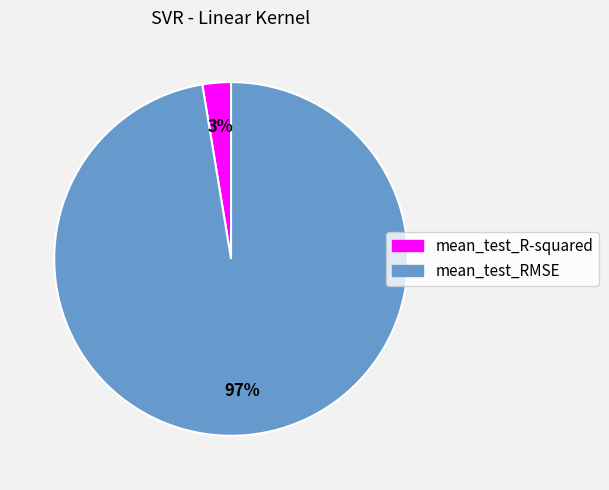

What is the smallest slice in the pie chart?

mean_test_R-squared